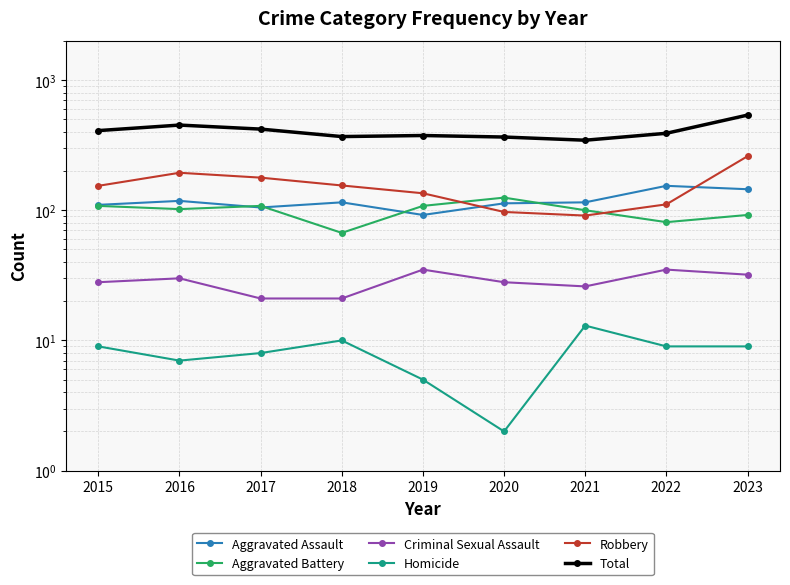

What is the sum of the Aggravated Assault values at 2016 and 2019?

210